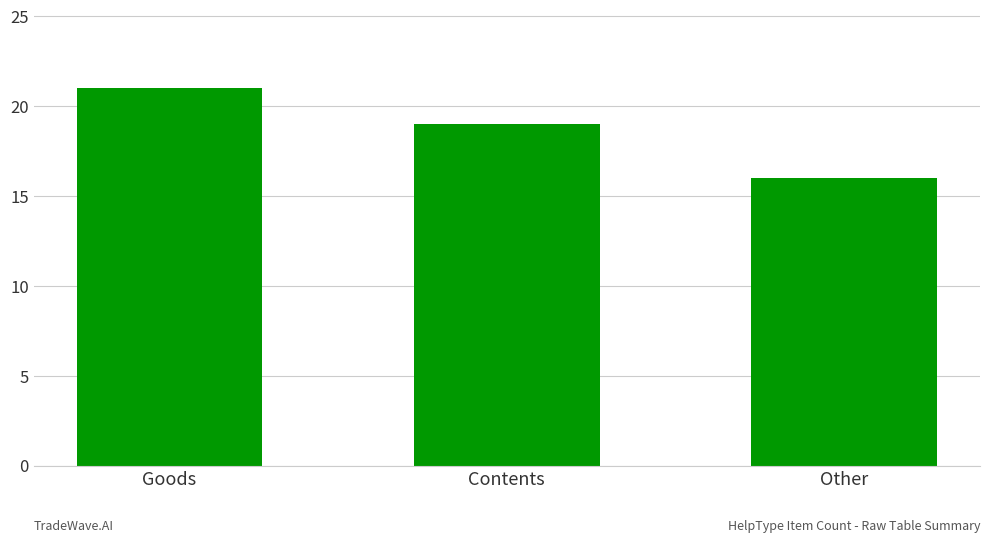

What is the ratio of the value at Goods to the value at Other?

1.3